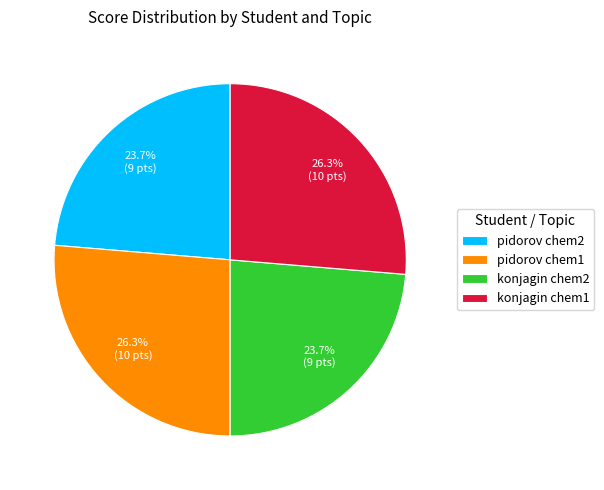

Count the number of slices in the pie.

4